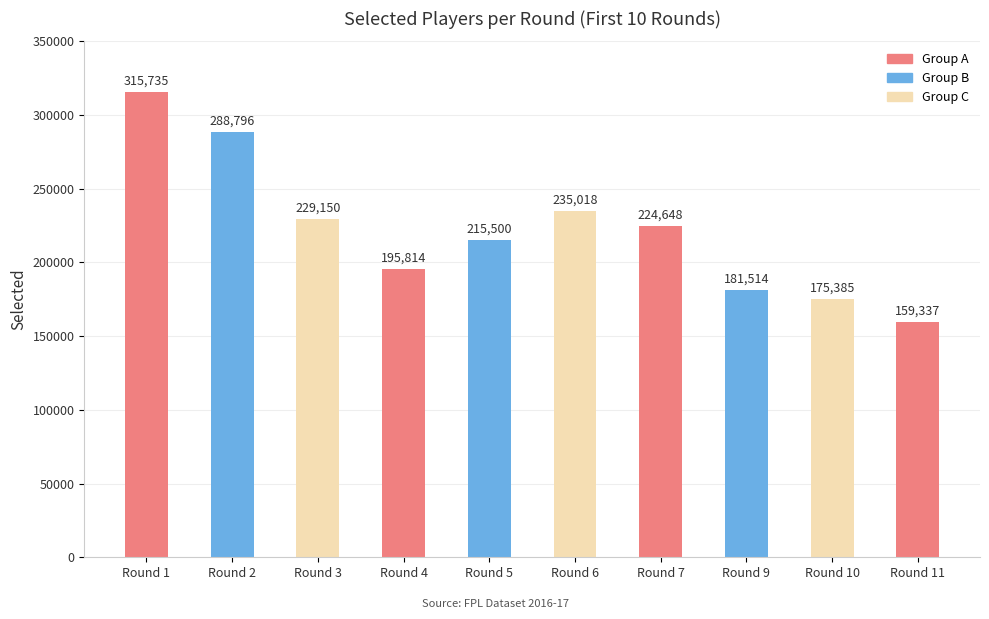

Rank the categories by value from lowest to highest.

Round 11, Round 10, Round 9, Round 4, Round 5, Round 7, Round 3, Round 6, Round 2, Round 1